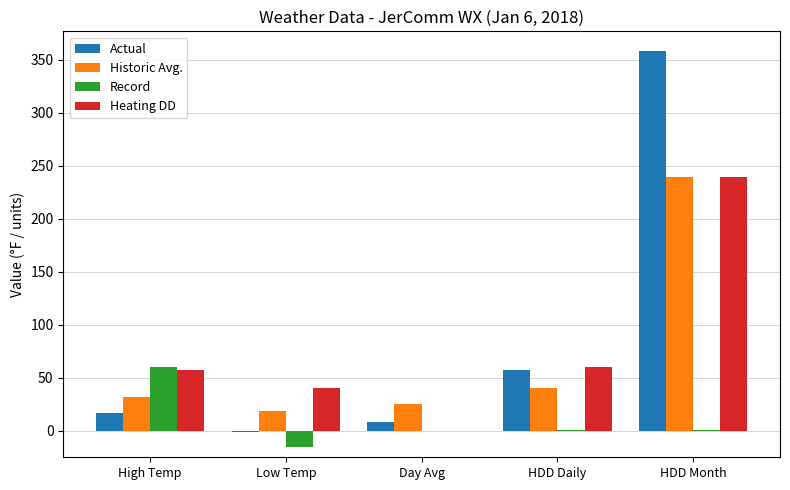

Where is Actual nearest to the value 178?

HDD Daily